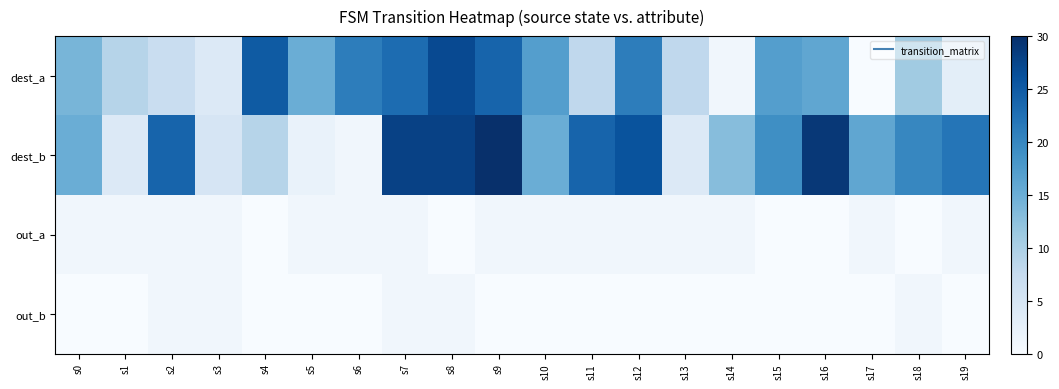

Which has a higher value, s0 or s13?

s0